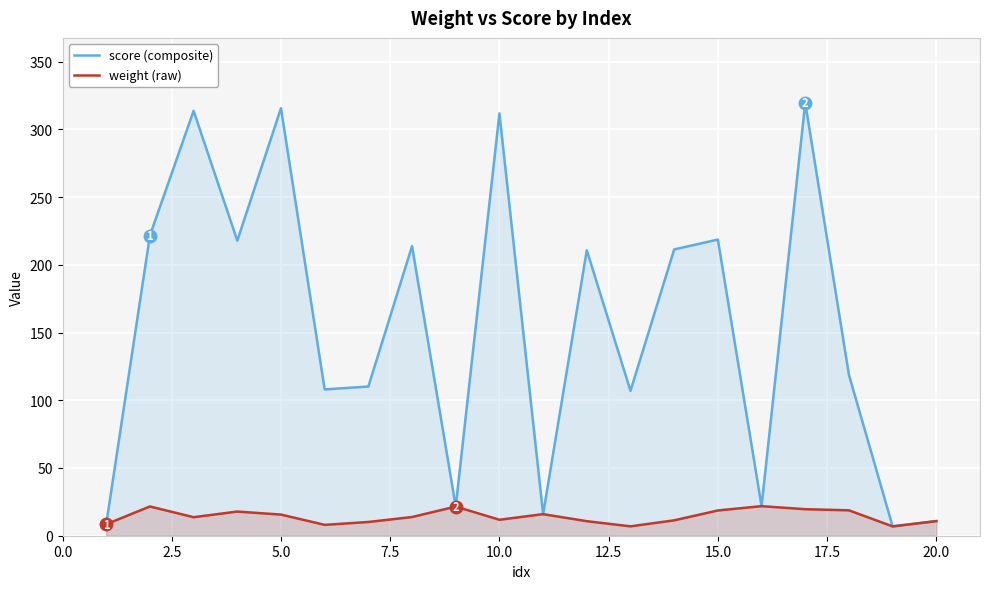

What is the highest value of the weight (raw) series?

21.8